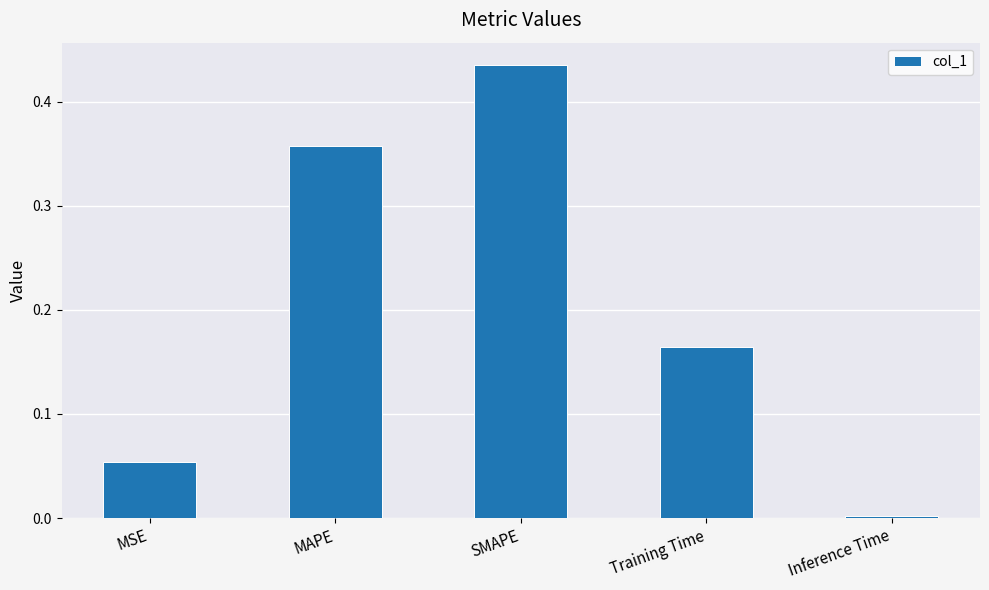

What is the sum of all values?

1.0